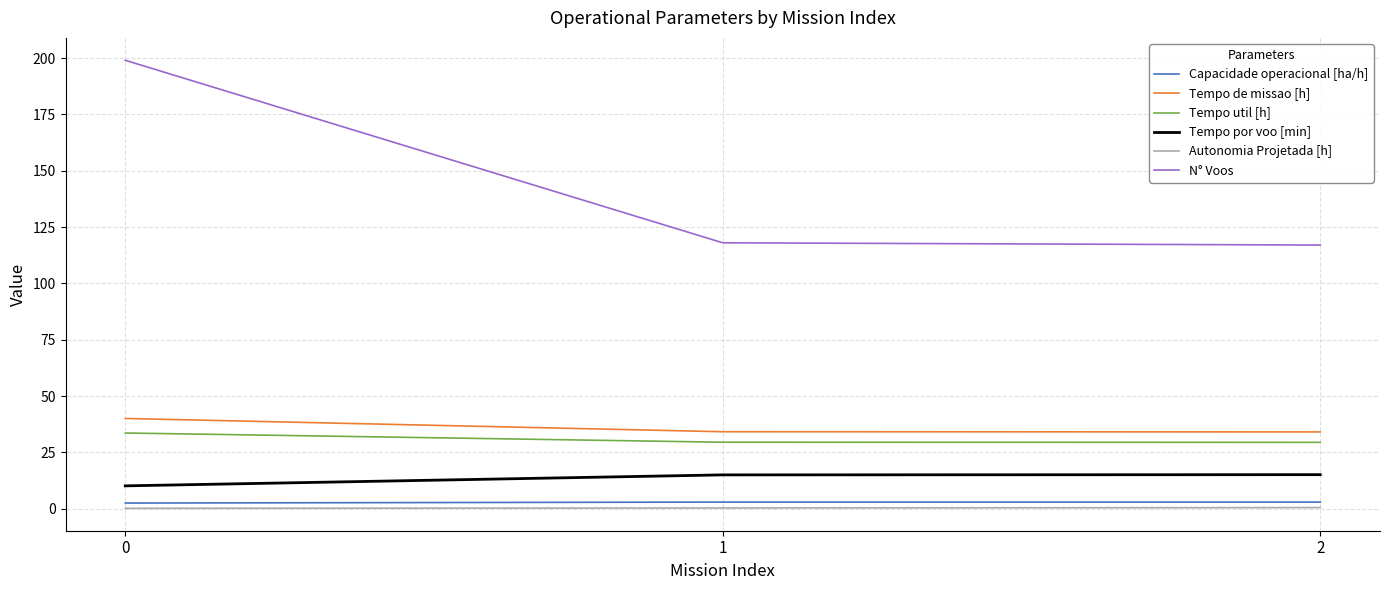

The value of Tempo de missao [h] at 0 is 40.0. True or false?

True